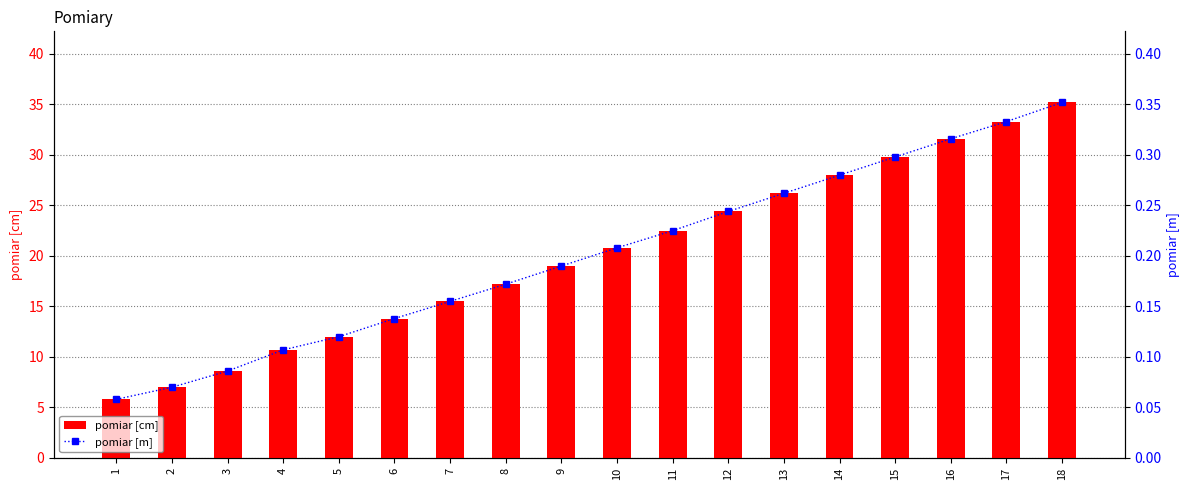

What is the maximum value for pomiar [cm]?

35.2